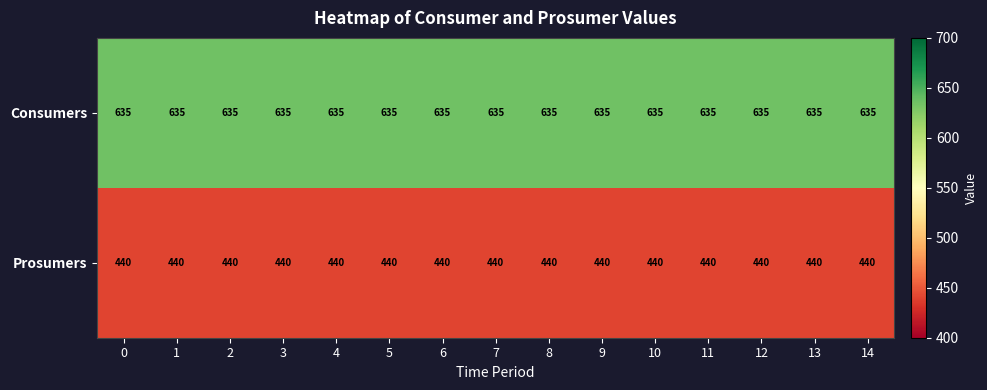

The value of Prosumers at 8 is 585. True or false?

False